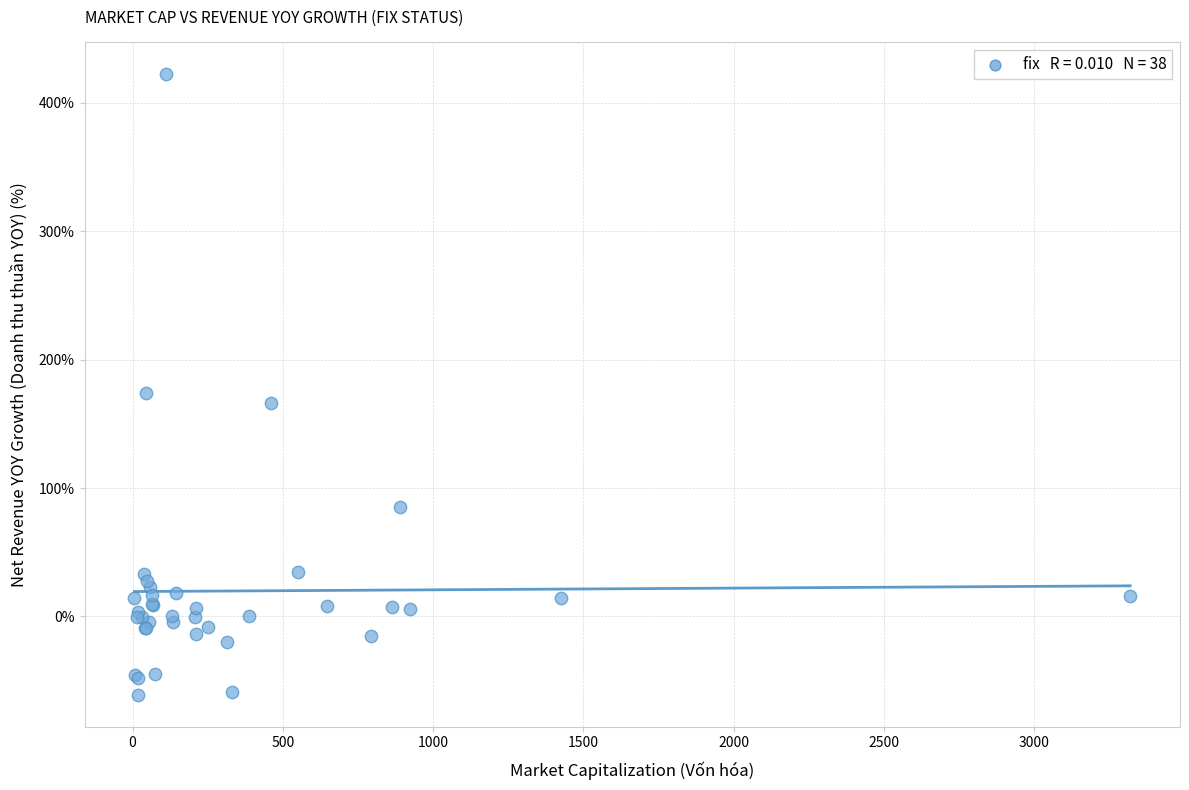

What Y value in the scatter plot is closest to 180?

174.0